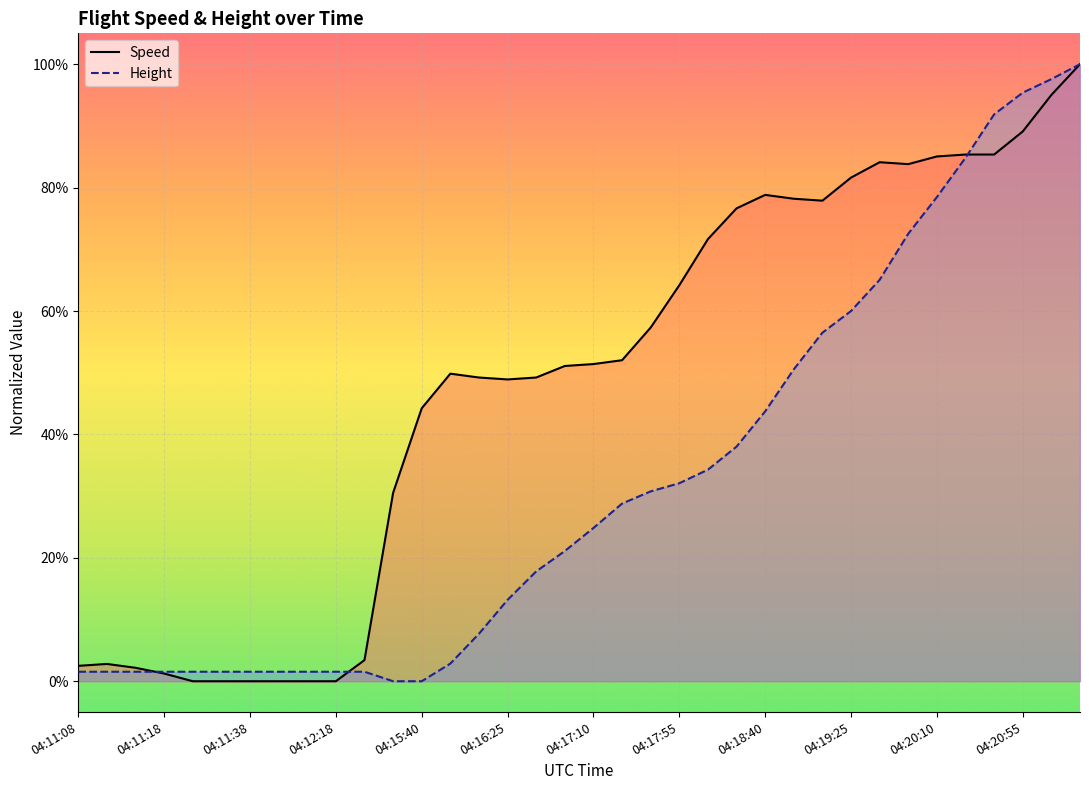

Reading left to right, transcribe all the data shown in this chart.

Speed: 0.0	0.0	0.0	0.0	0.0	0.0	0.0	0.0	0.0	0.0	0.0	0.3	0.4	0.5	0.5	0.5	0.5	0.5	0.5	0.5	0.6	0.6	0.7	0.8	0.8	0.8	0.8	0.8	0.8	0.8	0.9	0.9	0.9	0.9	1.0	1.0
Height: 0.0	0.0	0.0	0.0	0.0	0.0	0.0	0.0	0.0	0.0	0.0	0.0	0.0	0.0	0.1	0.1	0.2	0.2	0.2	0.3	0.3	0.3	0.3	0.4	0.4	0.5	0.6	0.6	0.7	0.7	0.8	0.8	0.9	1.0	1.0	1.0